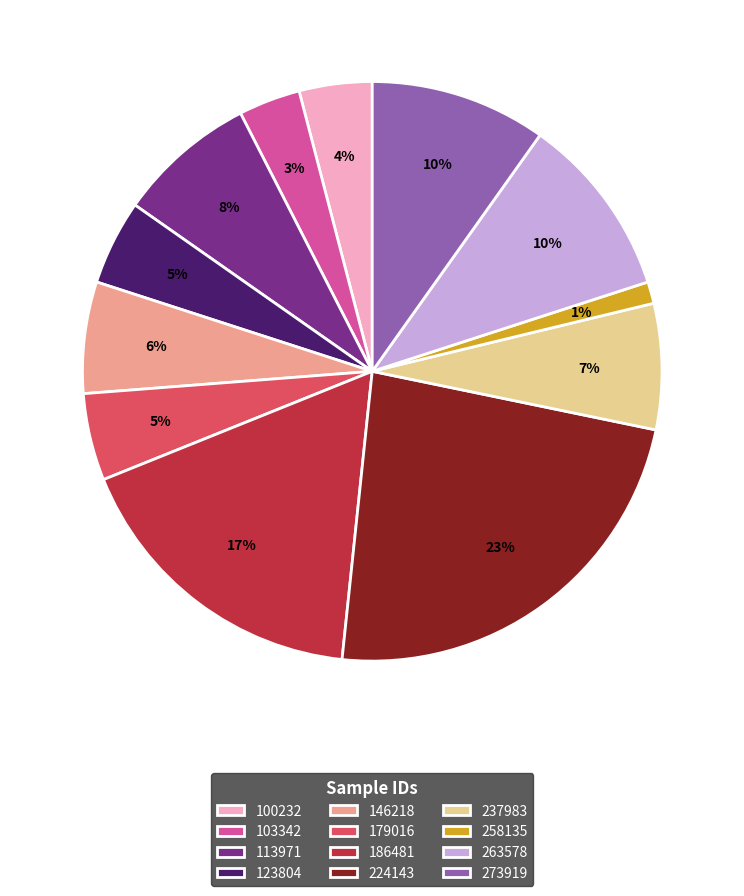

Which has a higher value, 258135 or 103342?

103342